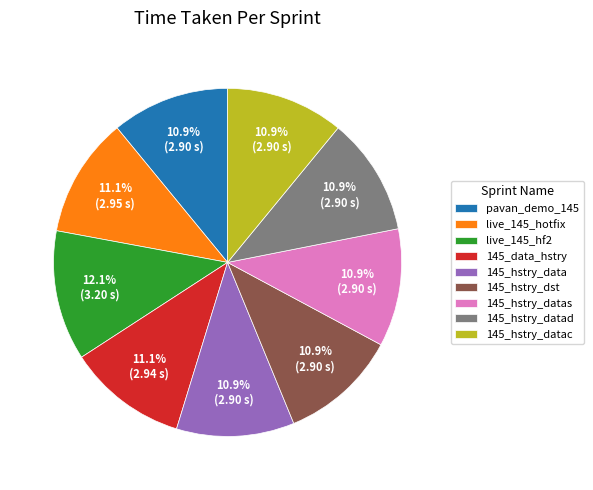

Is 145_hstry_data the majority of the pie?

No